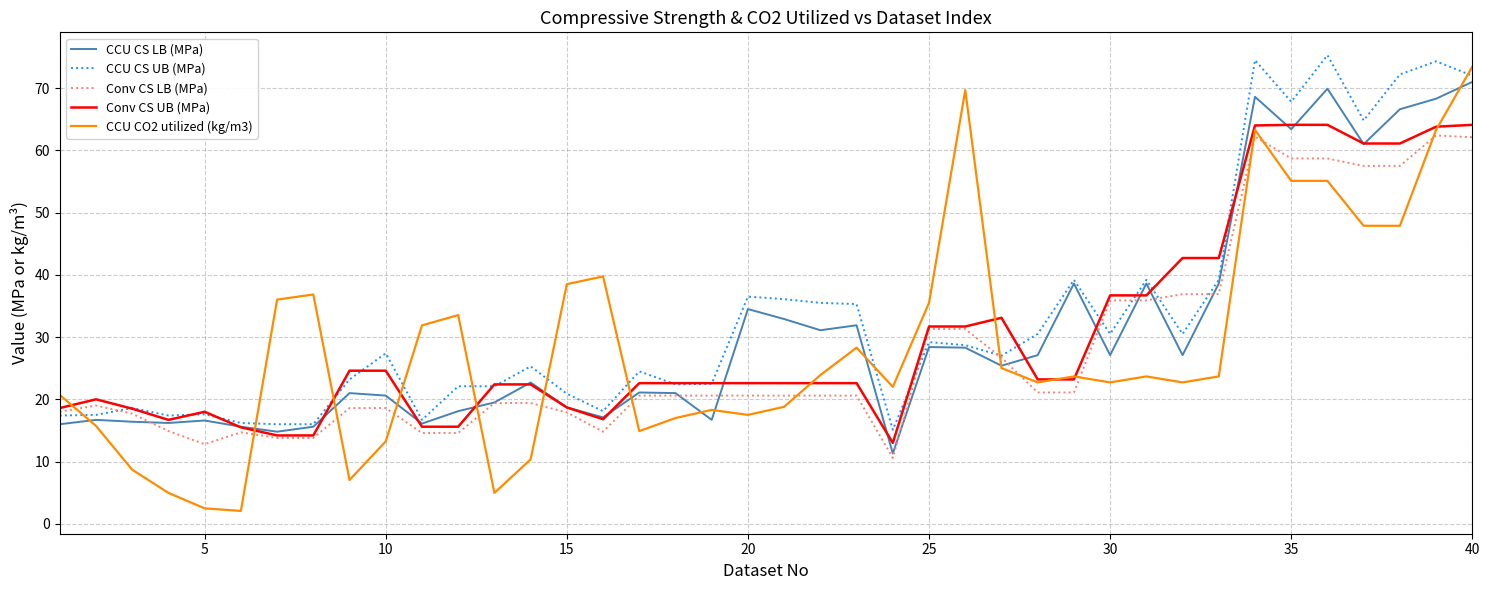

Which series has the largest range (max minus min)?

CCU CO2 utilized (kg/m3)